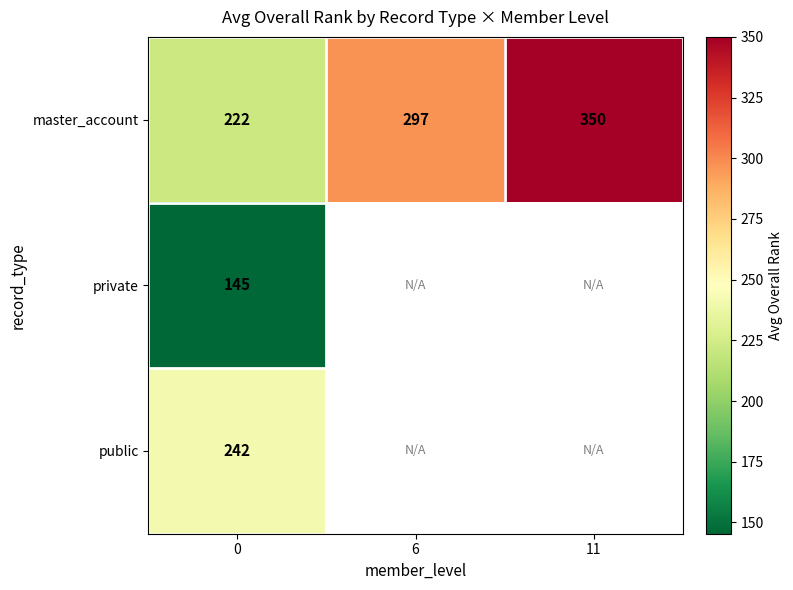

What is the sum of the master_account values at 11 and 6?

647